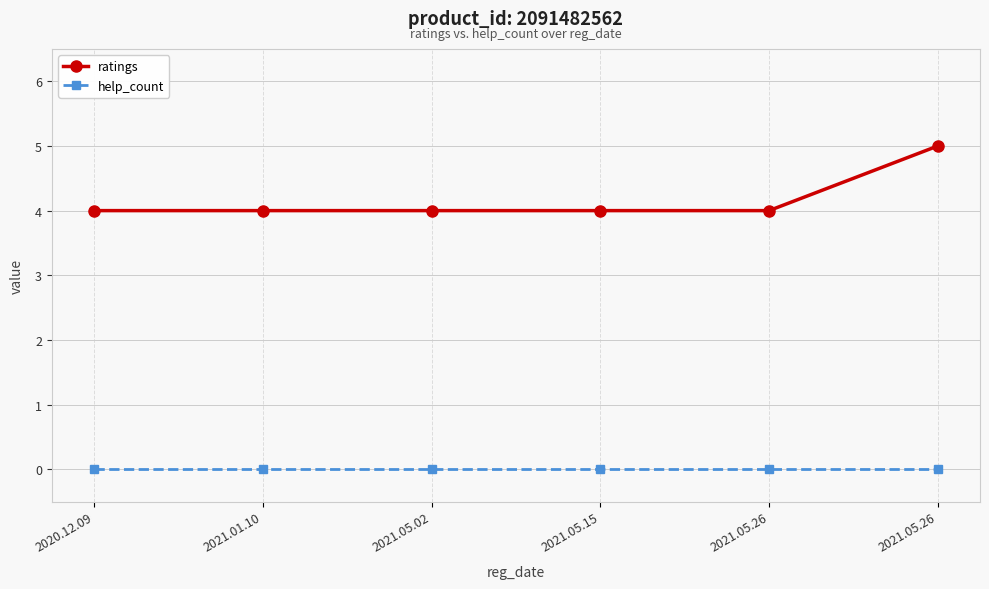

How many lines are shown in the chart?

2